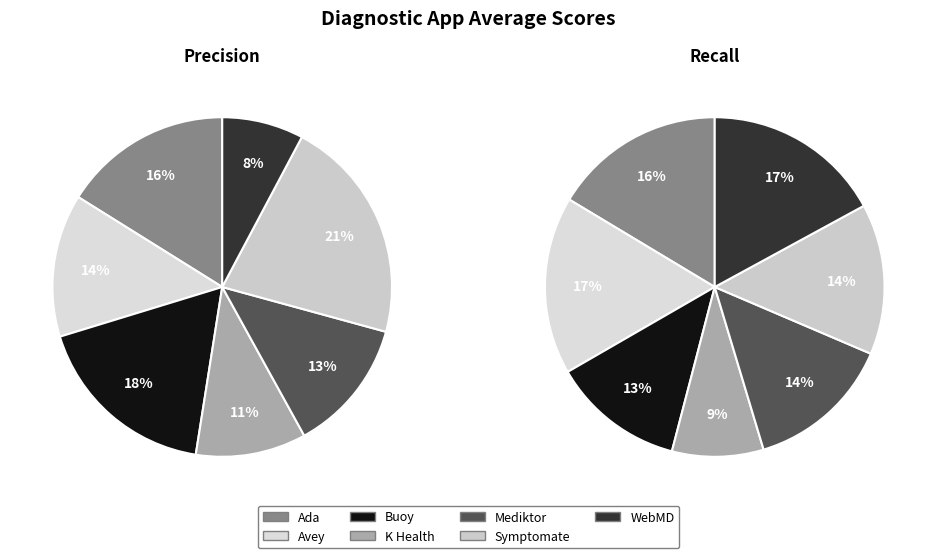

True or false: K Health accounts for 1% of the total.

False